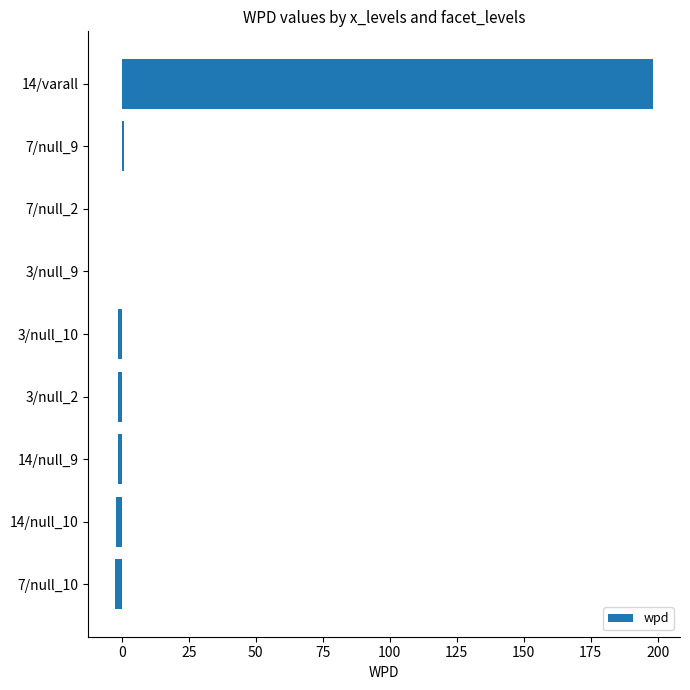

How many categories are shown in the chart?

9